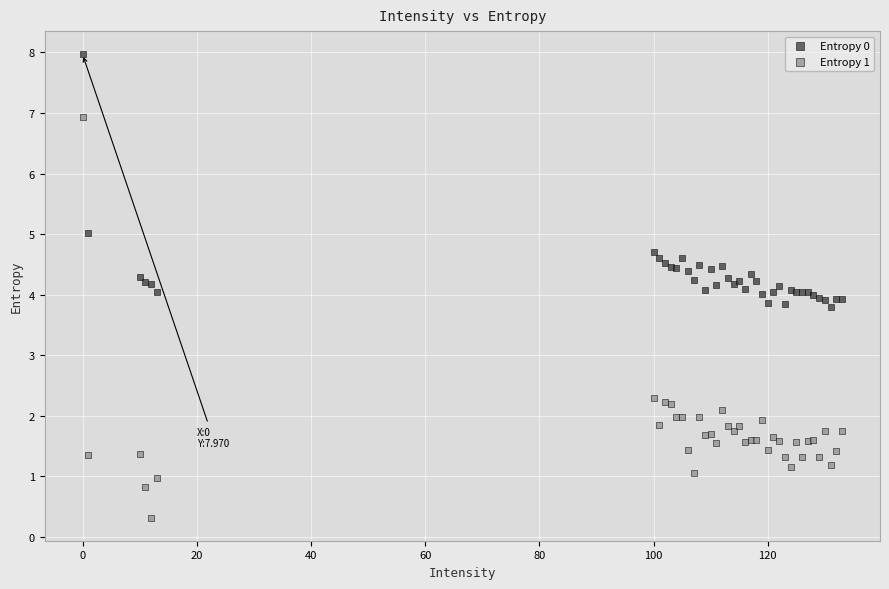

Which series has the widest spread of Y values?

Entropy 1